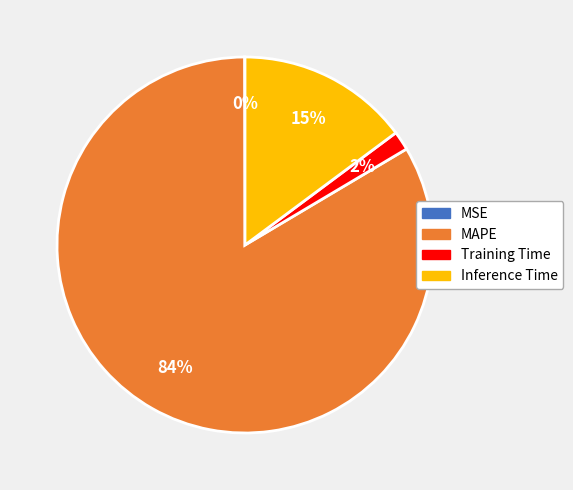

Is there any slice that represents more than half of the pie?

Yes